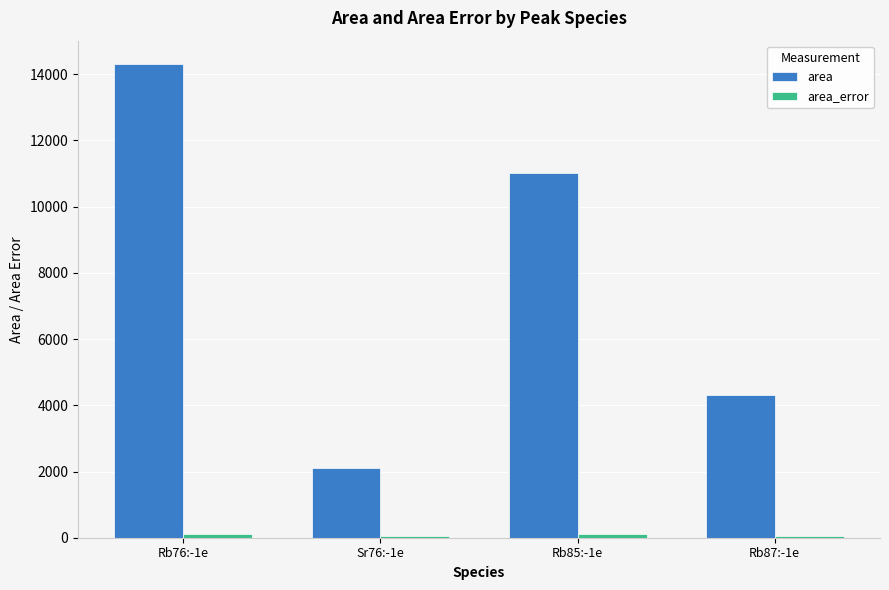

List the labels in order of area value, smallest first.

Sr76:-1e, Rb87:-1e, Rb85:-1e, Rb76:-1e